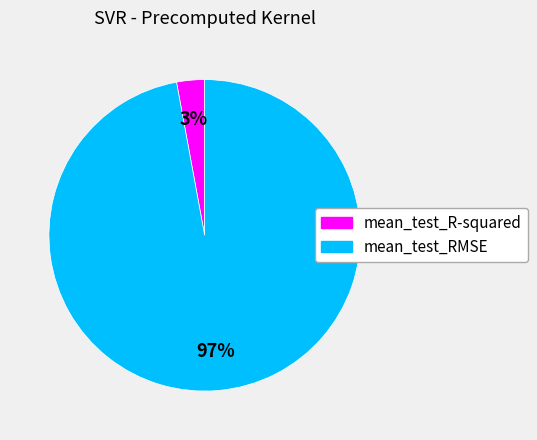

Count the number of slices in the pie.

2